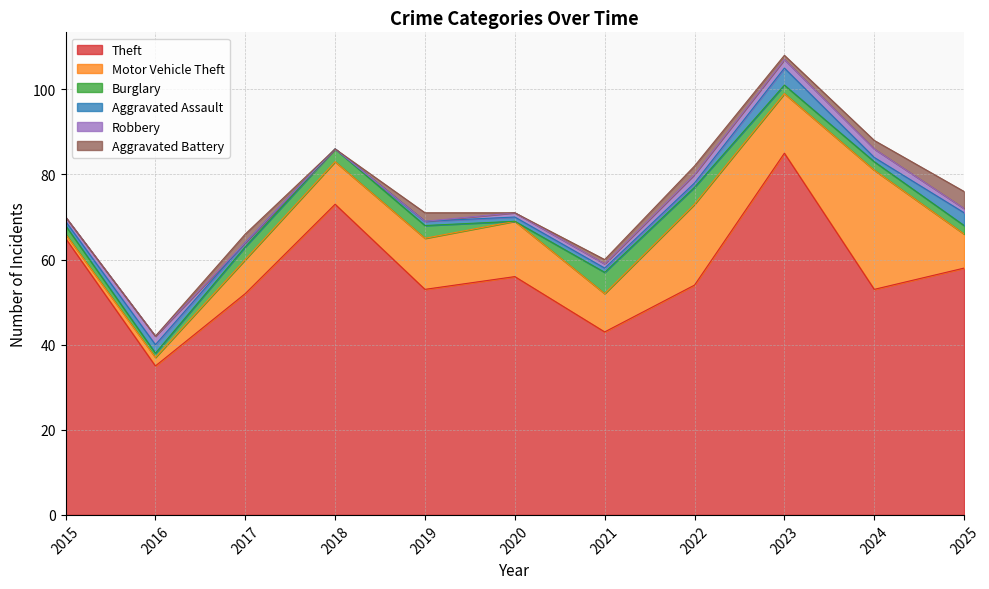

How many values in the Aggravated Assault series exceed 1?

3